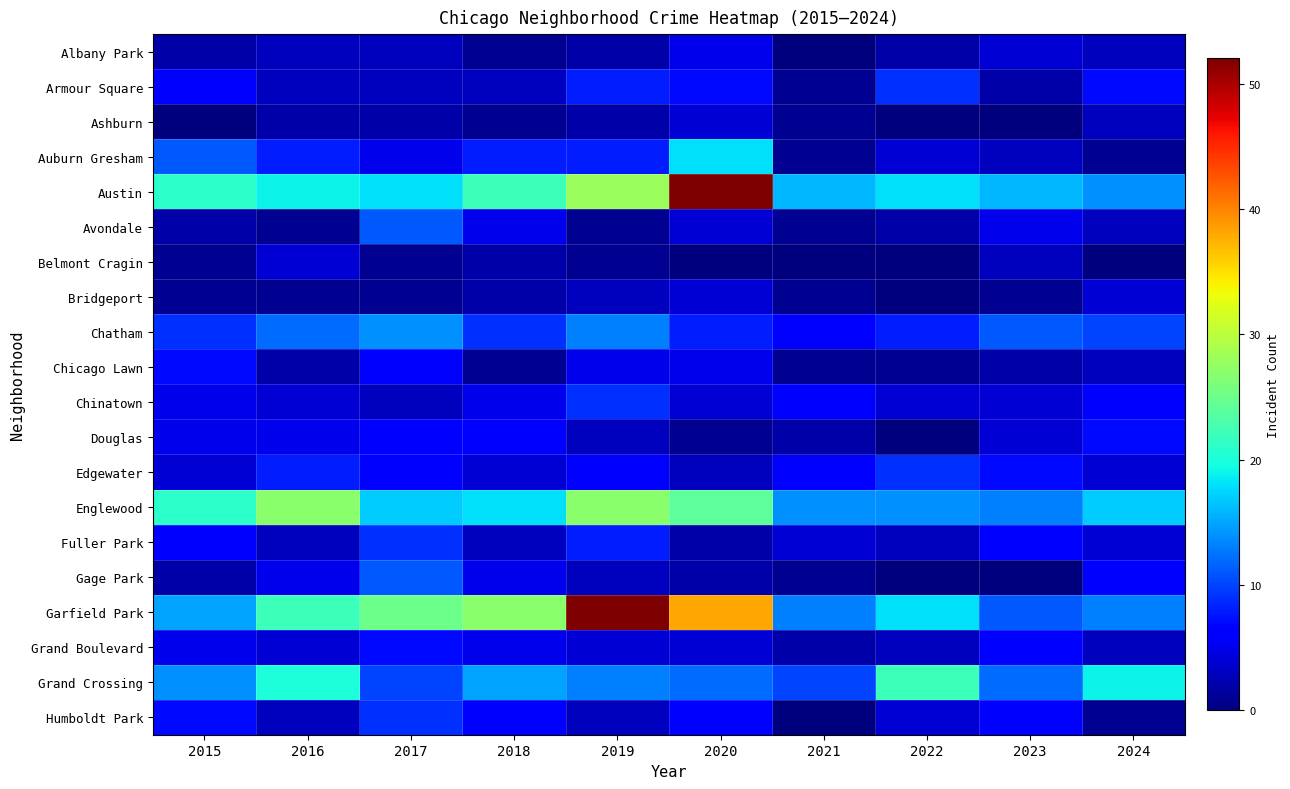

Rank the series by their maximum value, from lowest to highest.

Ashburn, Belmont Cragin, Bridgeport, Albany Park, Chicago Lawn, Douglas, Grand Boulevard, Armour Square, Chinatown, Edgewater, Fuller Park, Humboldt Park, Avondale, Gage Park, Chatham, Auburn Gresham, Grand Crossing, Englewood, Austin, Garfield Park